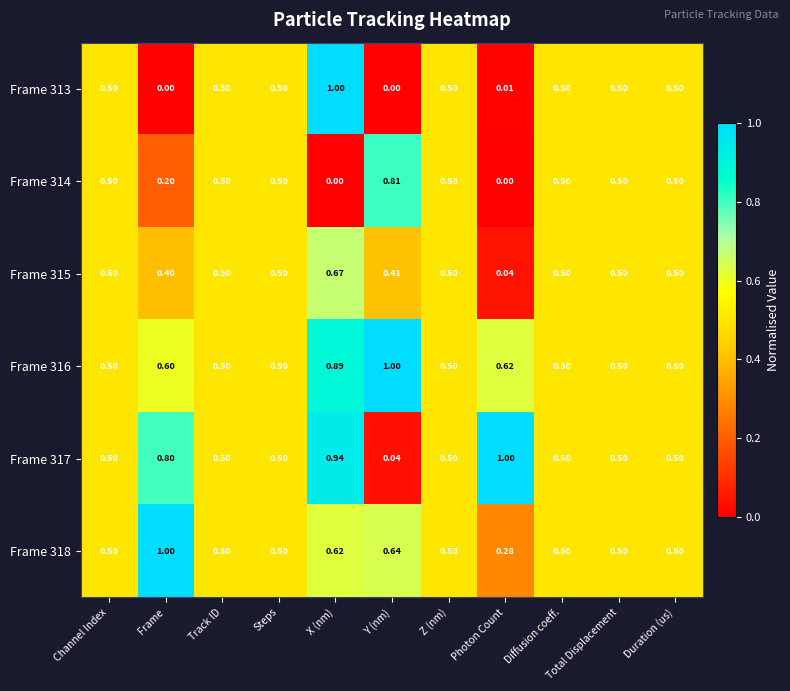

Count the number of data series in this chart.

6